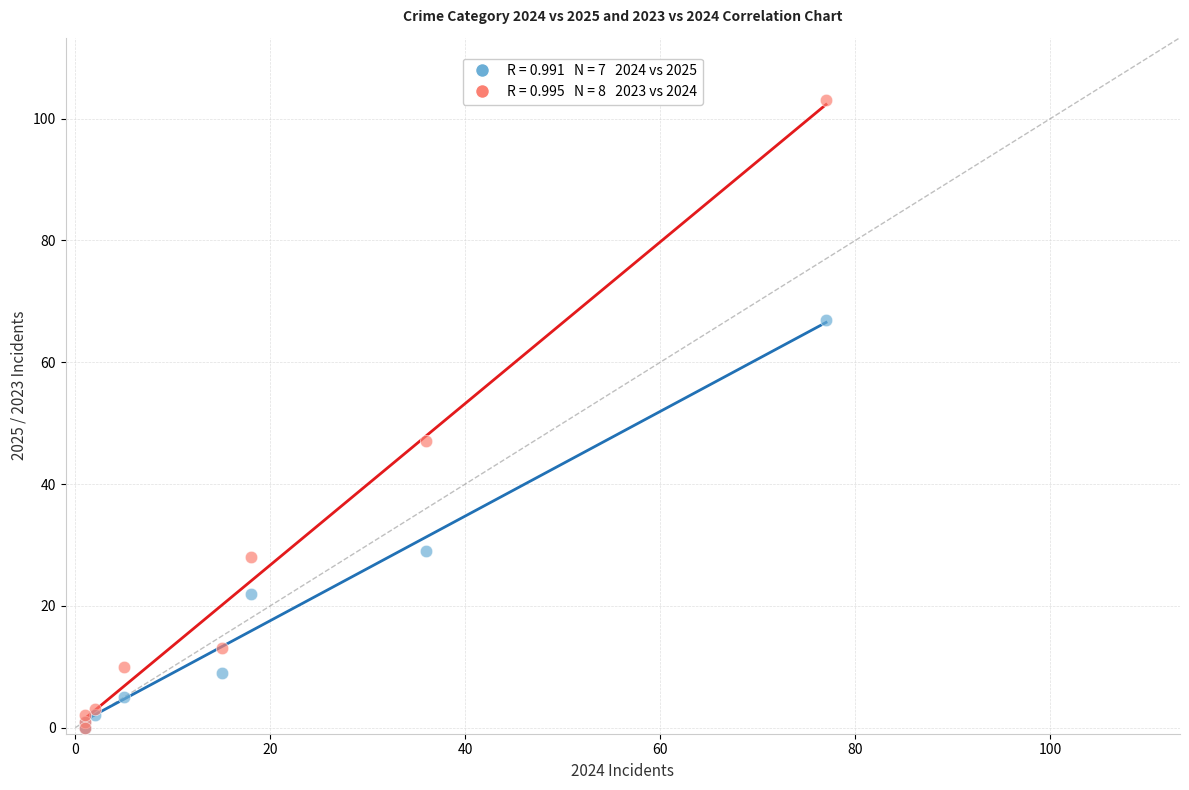

Across all series, what Y value is closest to 51?

47